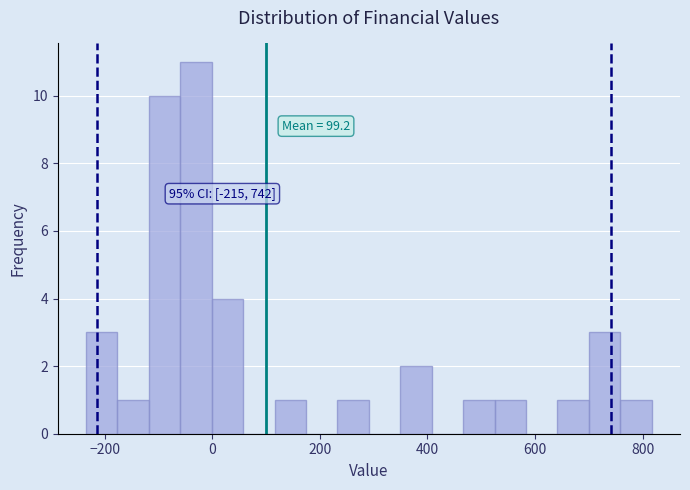

Around what value on the x-axis is the tallest bar? Give the approximate position of its centre, as read against the axis.

-40